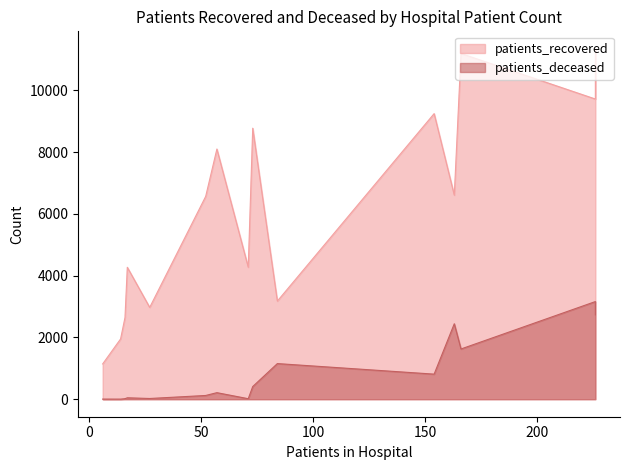

True or false: patients_recovered and patients_deceased cross at least once.

False